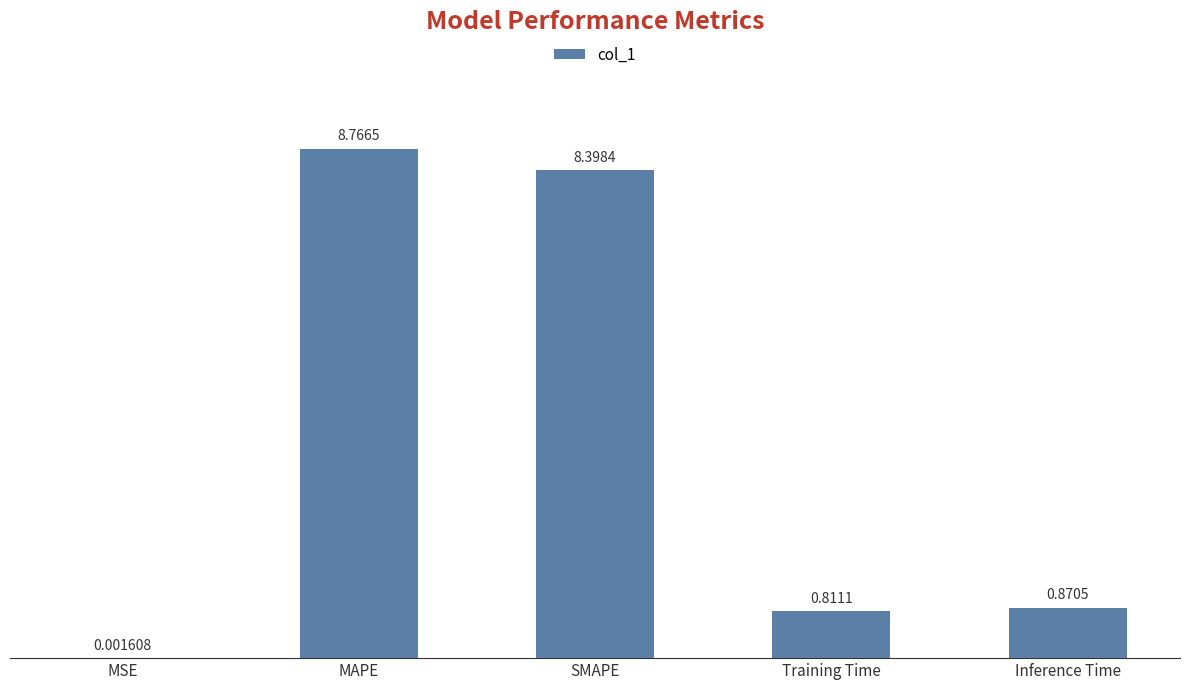

What is the sum of all values?

18.8